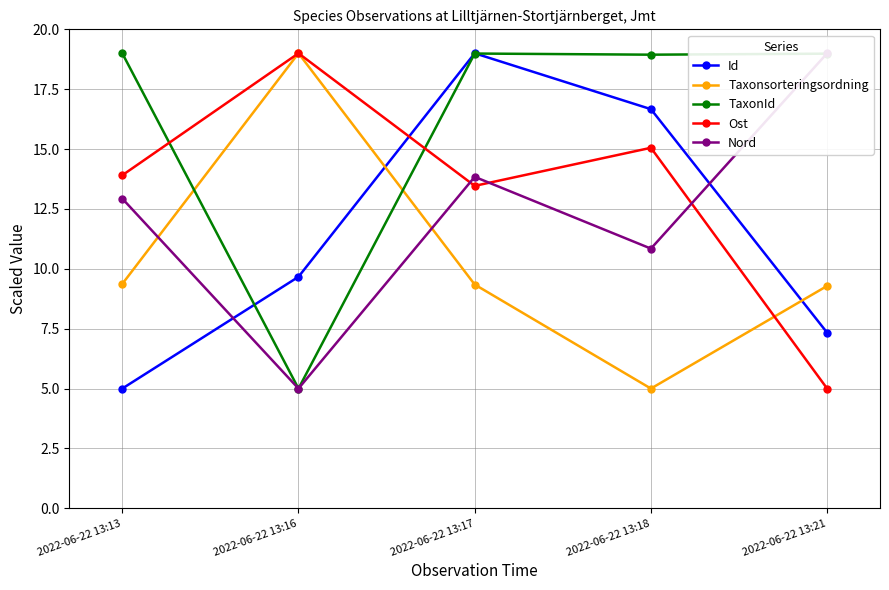

Reading left to right, transcribe all the data shown in this chart.

Id: 2022-06-22 13:13=5.0	2022-06-22 13:16=9.7	2022-06-22 13:17=19.0	2022-06-22 13:18=16.7	2022-06-22 13:21=7.3
Taxonsorteringsordning: 2022-06-22 13:13=9.4	2022-06-22 13:16=19.0	2022-06-22 13:17=9.3	2022-06-22 13:18=5.0	2022-06-22 13:21=9.3
TaxonId: 2022-06-22 13:13=19.0	2022-06-22 13:16=5.0	2022-06-22 13:17=19.0	2022-06-22 13:18=18.9	2022-06-22 13:21=19.0
Ost: 2022-06-22 13:13=13.9	2022-06-22 13:16=19.0	2022-06-22 13:17=13.5	2022-06-22 13:18=15.1	2022-06-22 13:21=5.0
Nord: 2022-06-22 13:13=12.9	2022-06-22 13:16=5.0	2022-06-22 13:17=13.8	2022-06-22 13:18=10.8	2022-06-22 13:21=19.0